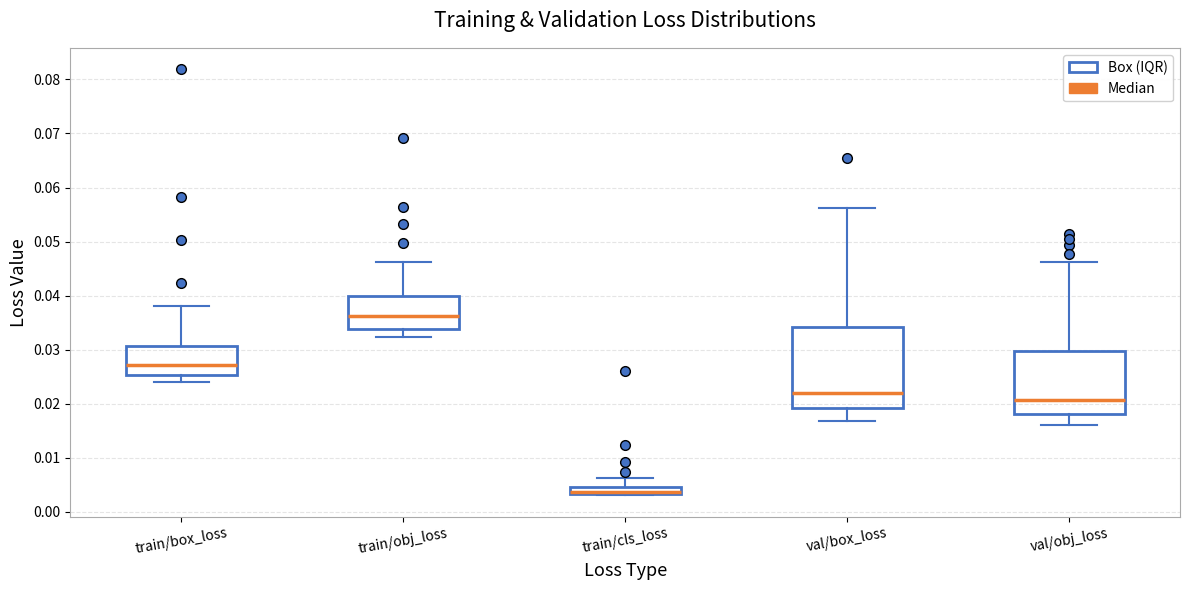

Which box is the tallest, from its lower edge to its upper edge?

val/box_loss